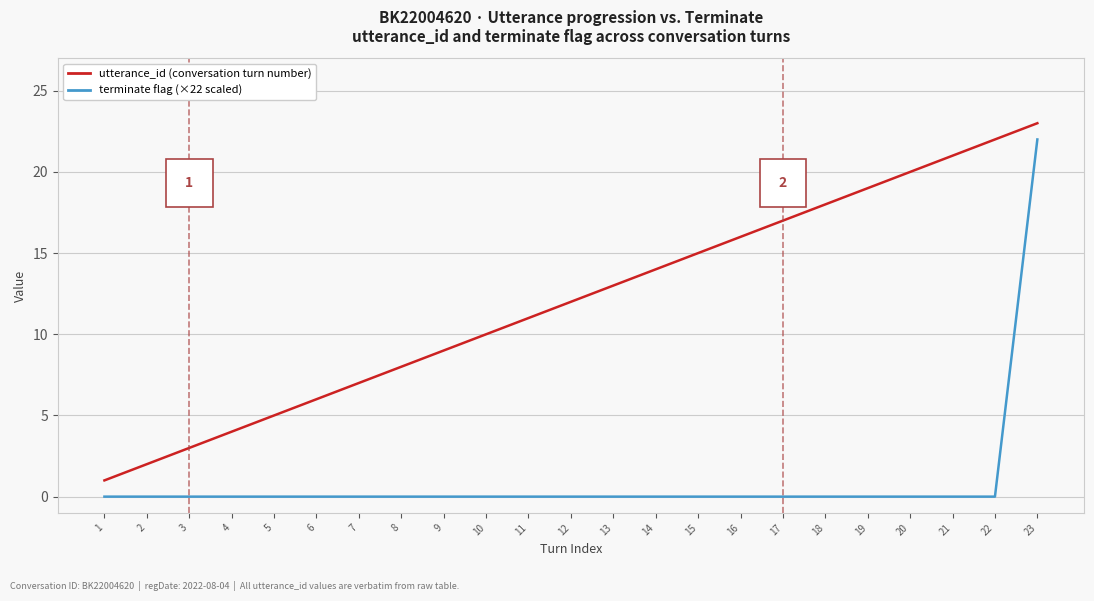

How many lines are shown in the chart?

2